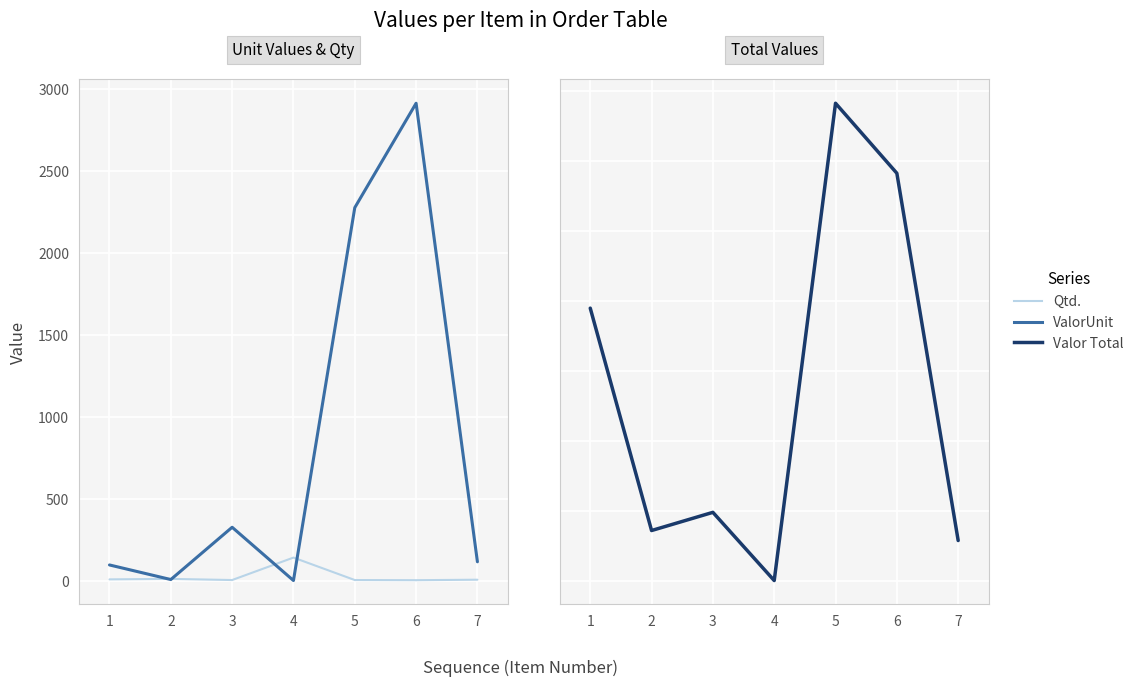

Rank the series by their maximum value, from highest to lowest.

Valor Total, ValorUnit, Qtd.